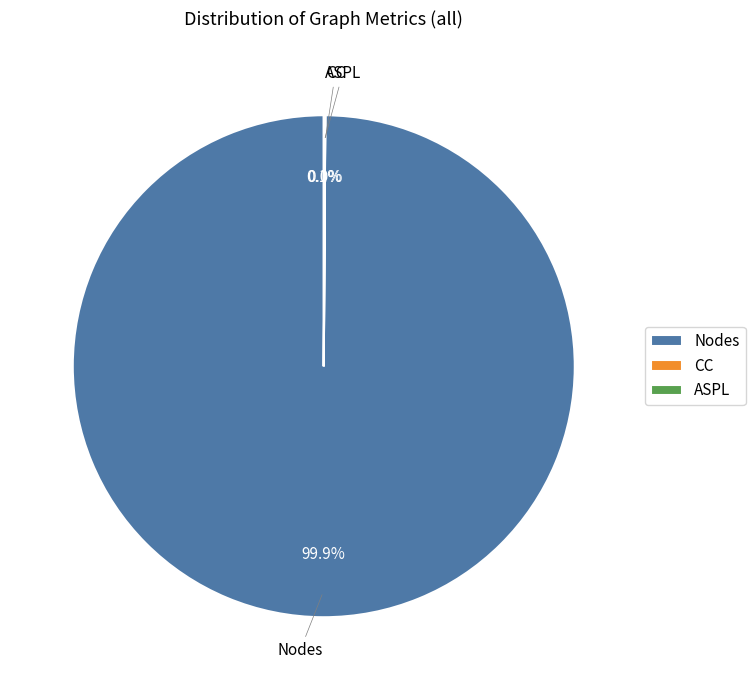

How much of the chart is everything except Nodes?

0.1%